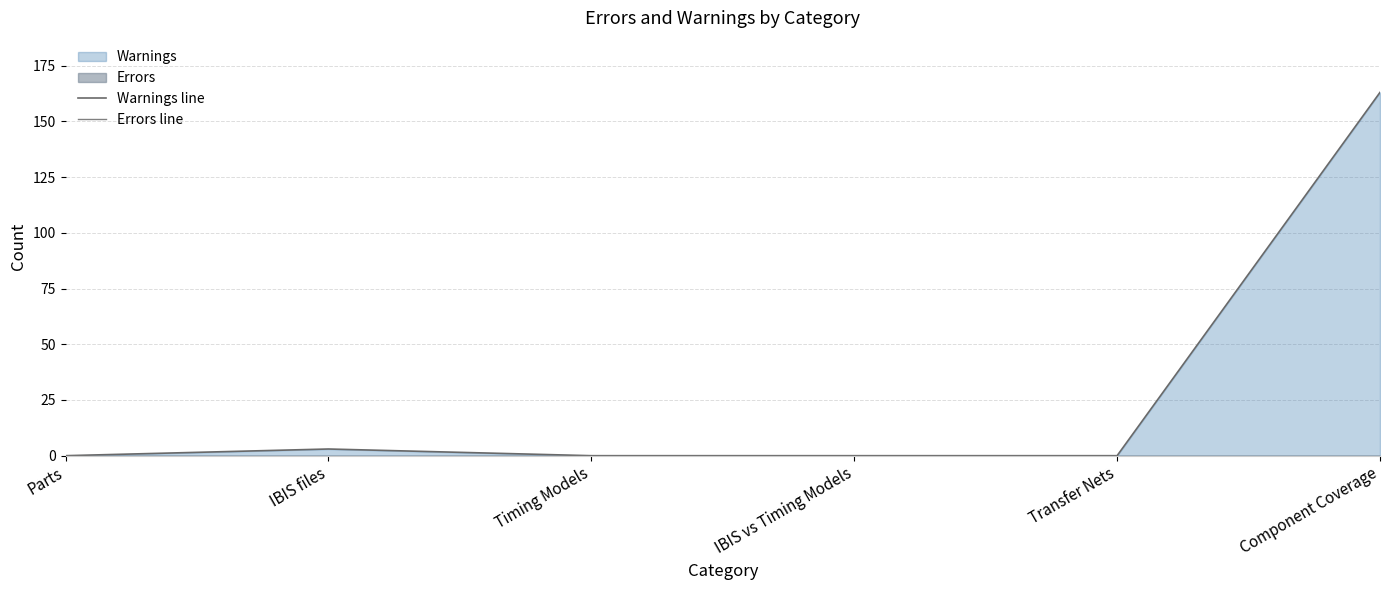

How many lines are shown in the chart?

2